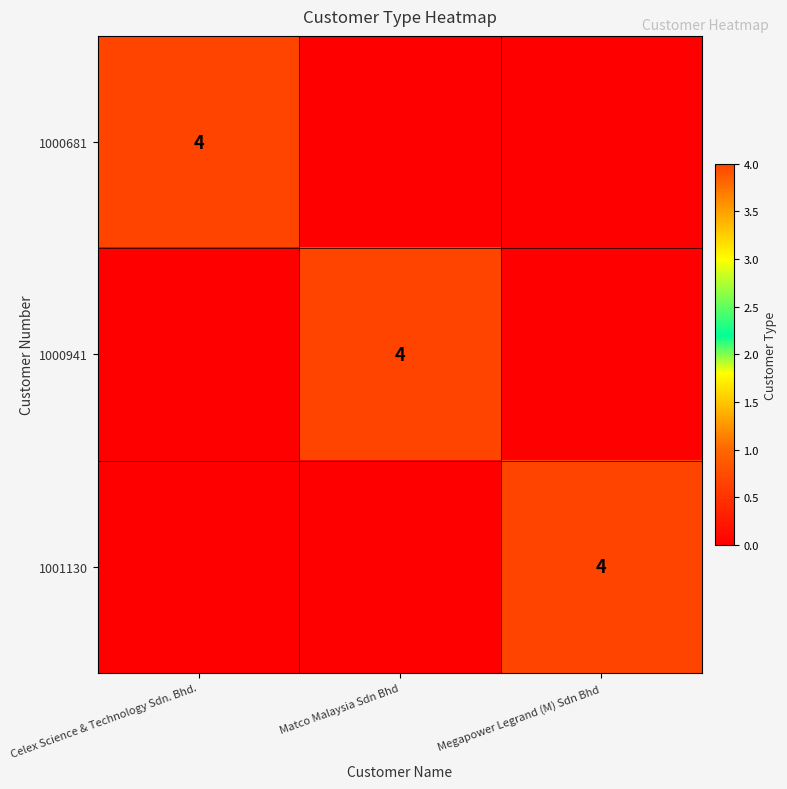

Is it true that 1001130 equals 6 at Megapower Legrand (M) Sdn Bhd?

False